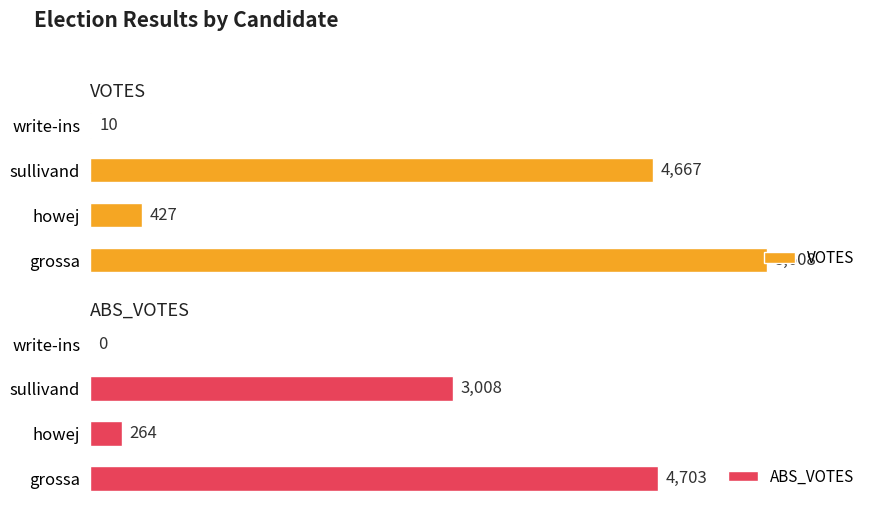

At which label does VOTES reach its peak?

grossa